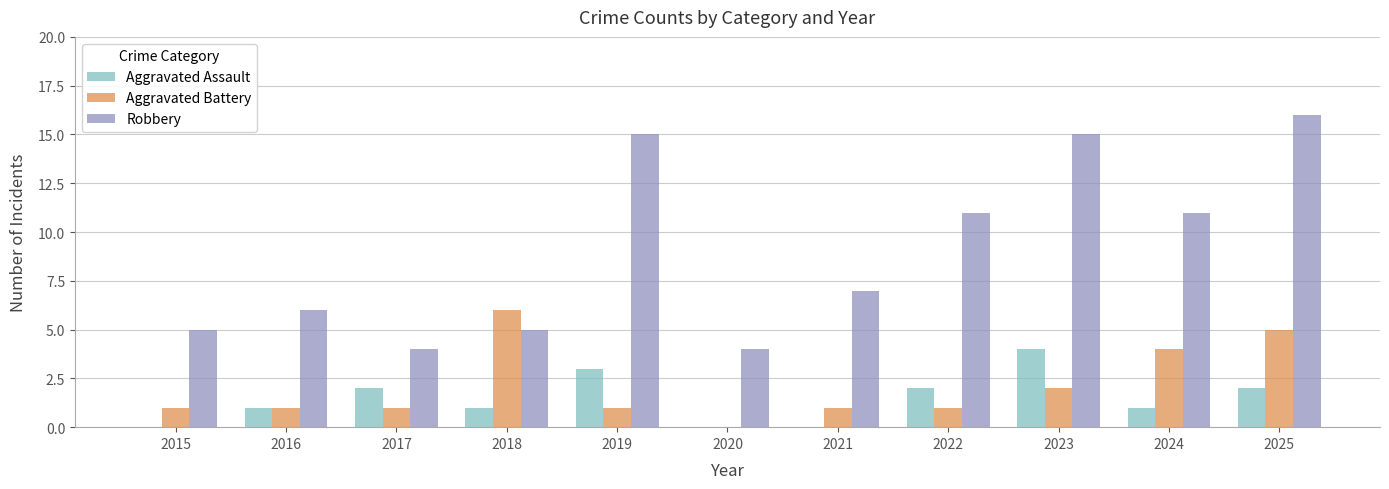

At which label does Aggravated Battery reach its peak?

2018